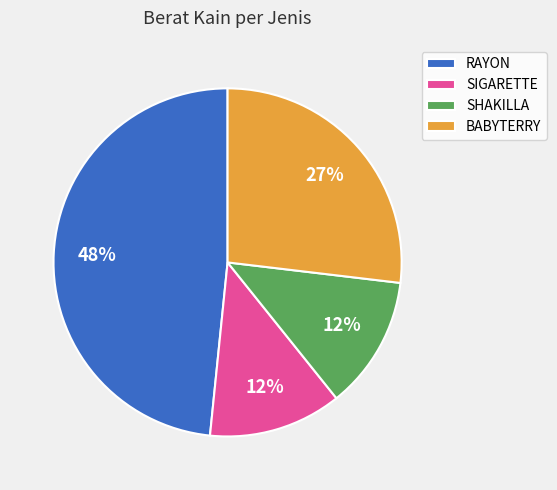

How many segments does this pie chart have?

4